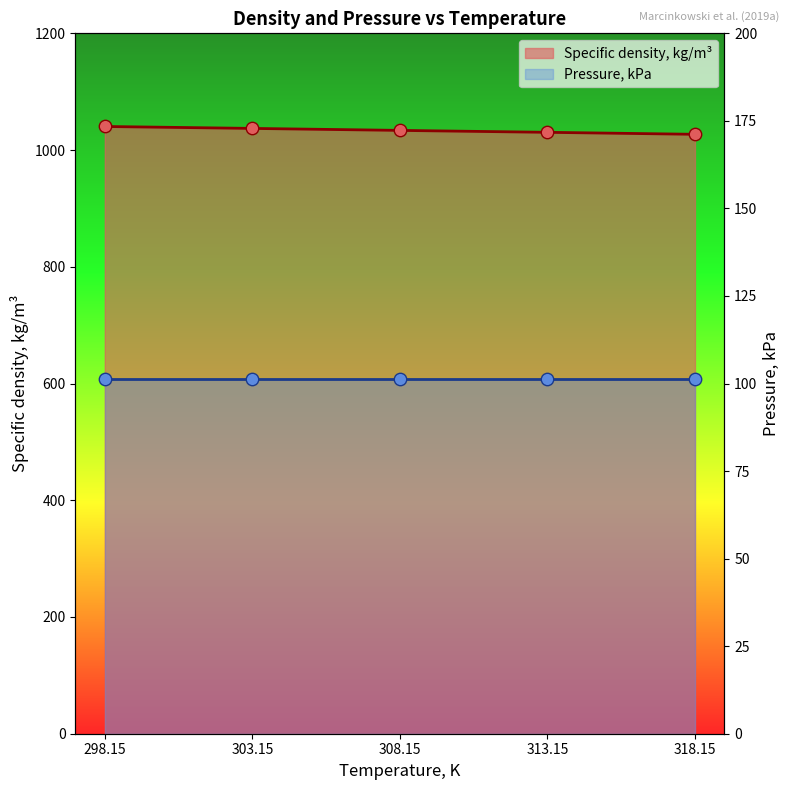

Which has a higher value, 298.15 or 318.15?

298.15